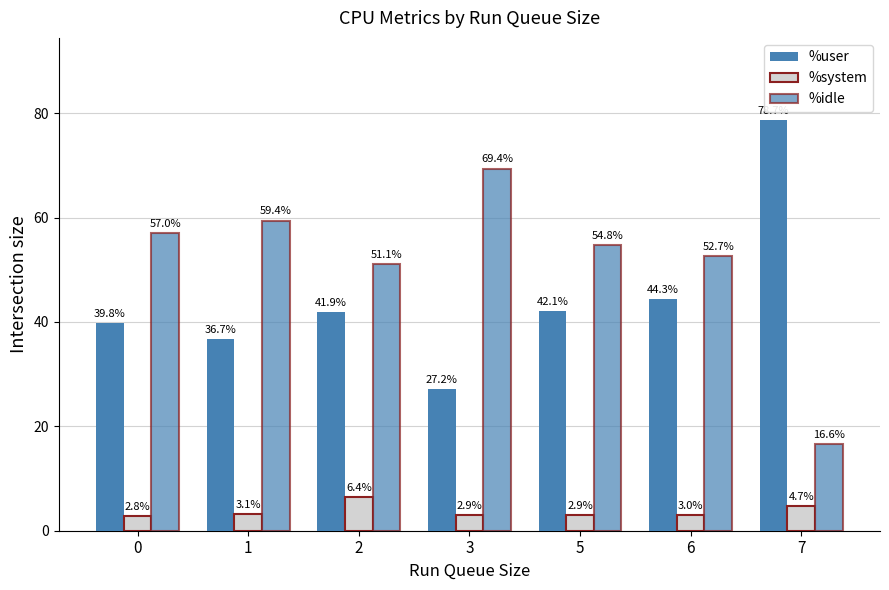

Reading left to right, transcribe all the data shown in this chart.

%user: 0=39.8	1=36.7	2=41.9	3=27.2	5=42.1	6=44.3	7=78.7
%system: 0=2.8	1=3.1	2=6.4	3=2.9	5=2.9	6=3.0	7=4.7
%idle: 0=57.0	1=59.4	2=51.1	3=69.4	5=54.8	6=52.7	7=16.6